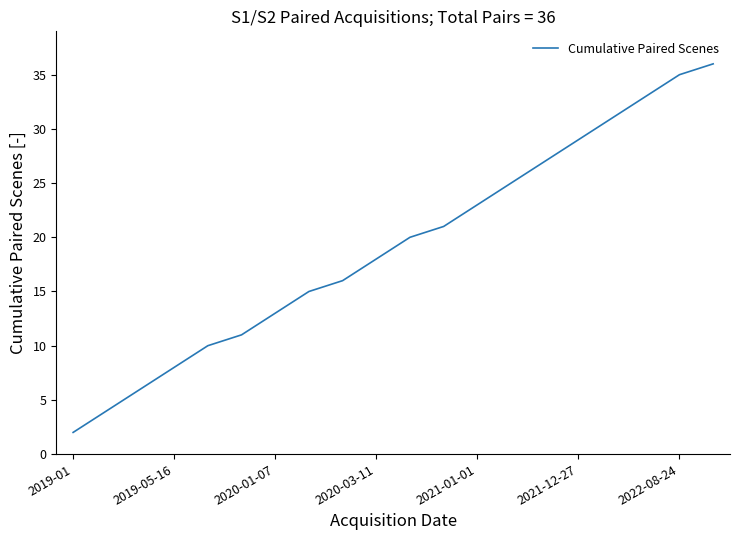

What is the difference between the maximum and minimum values?

34